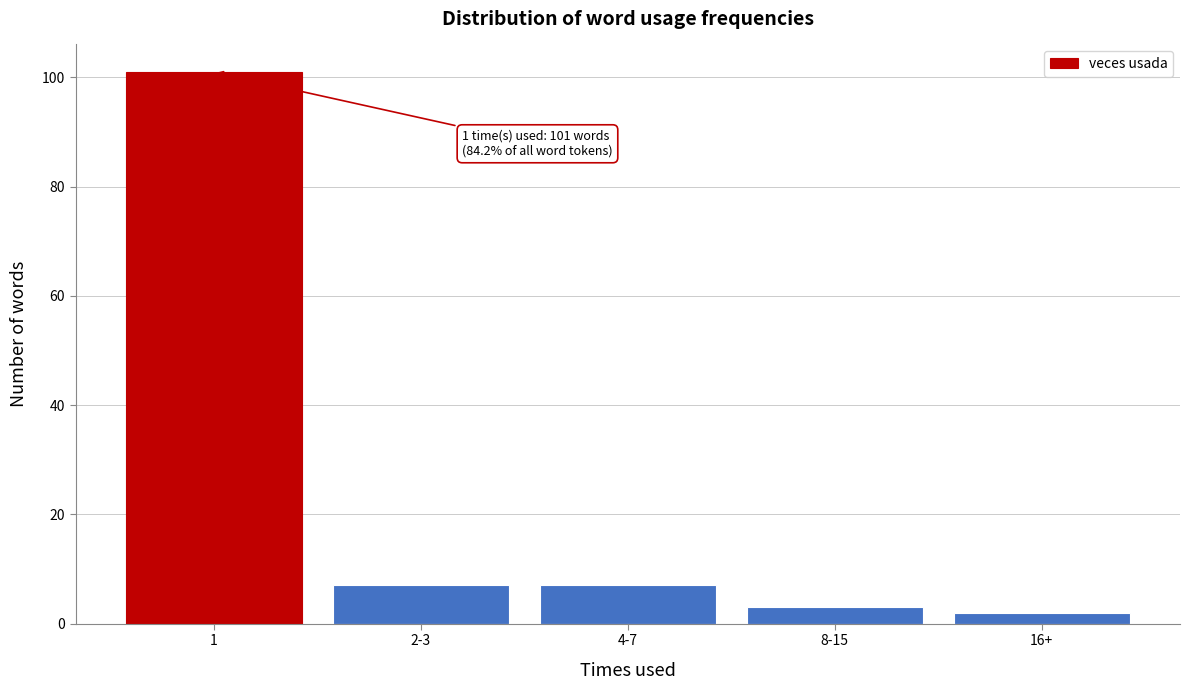

Reading right to left, what are all the values shown in this chart?

16+=2	8-15=3	4-7=7	2-3=7	1=101